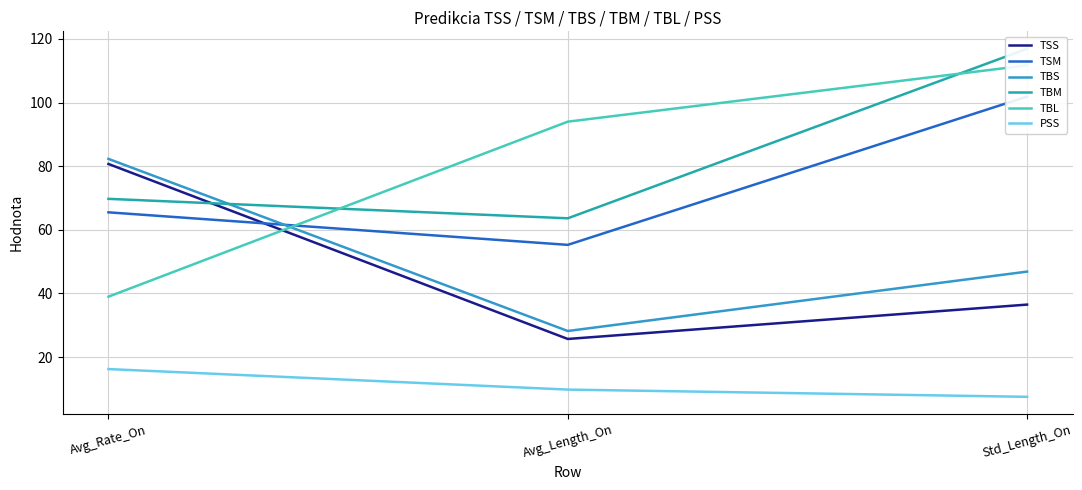

How many data points in TSS are less than 36?

1